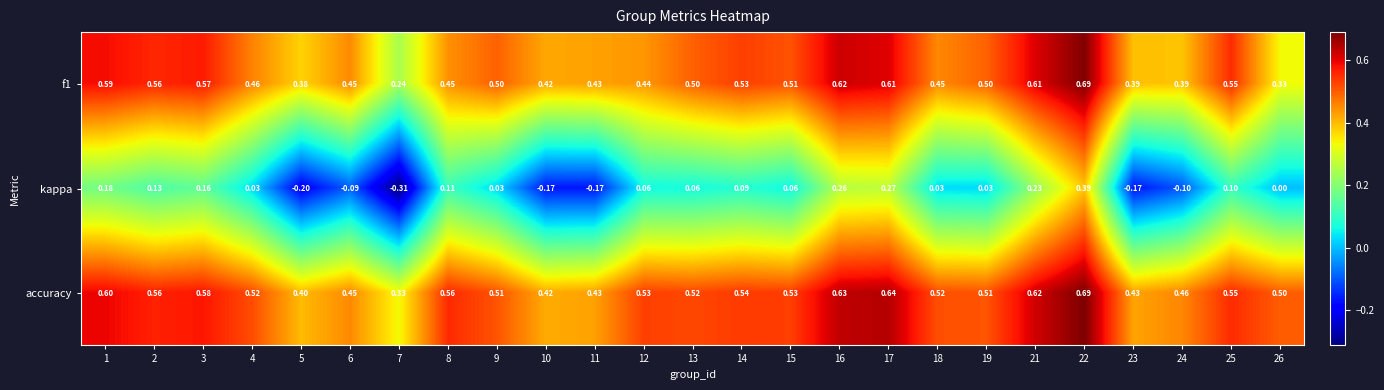

Which series has the largest range (max minus min)?

kappa